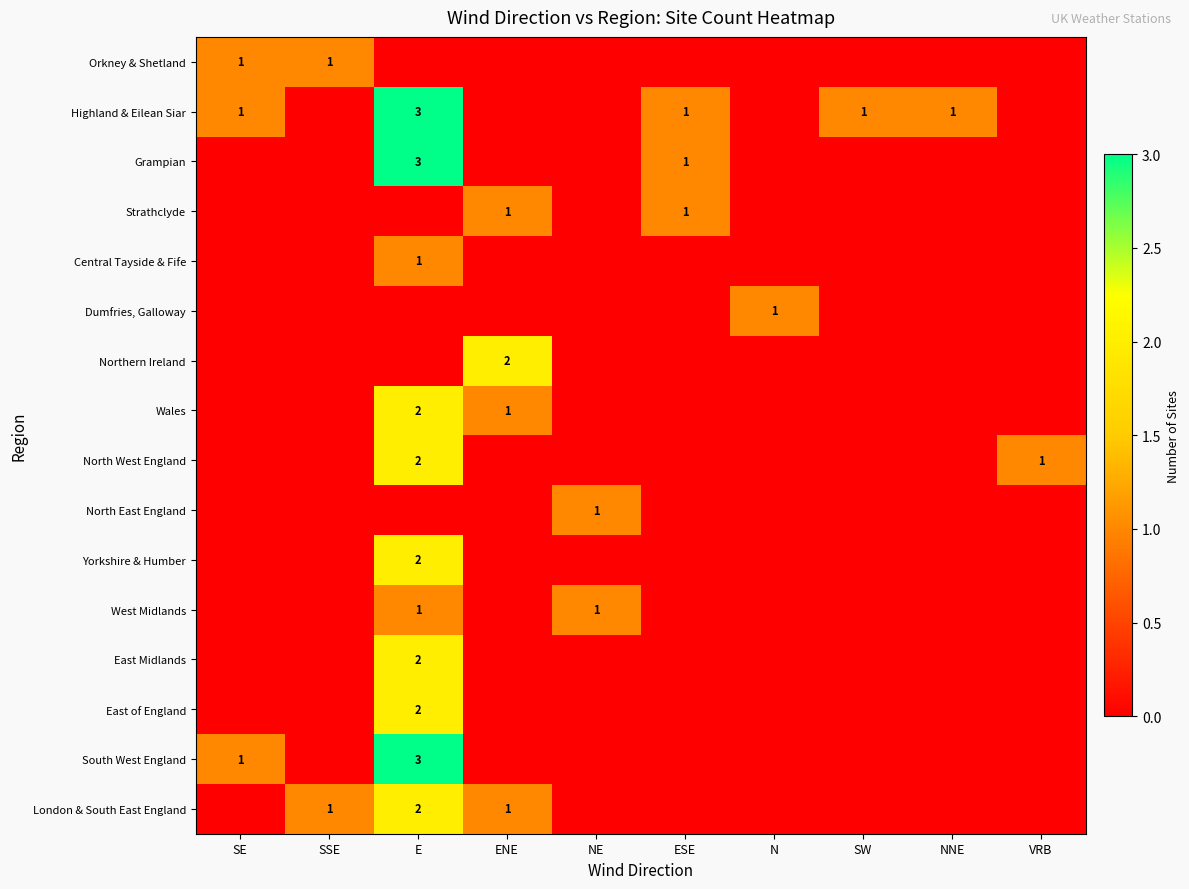

The value of West Midlands at NE is 1. True or false?

True